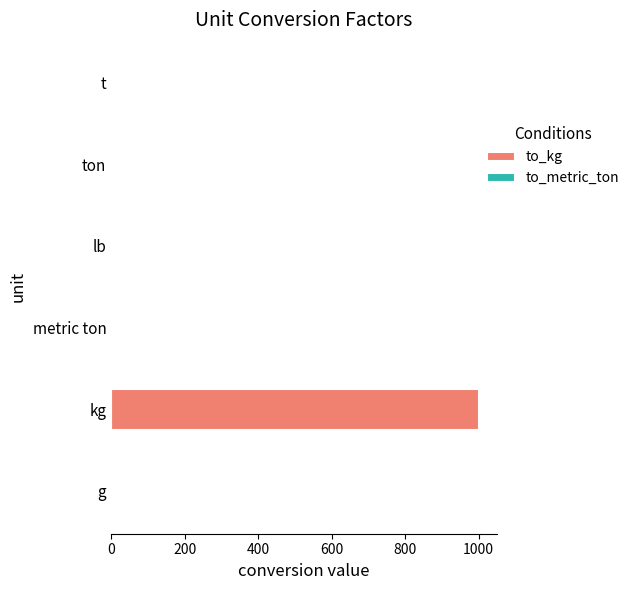

What are all the series names shown in the legend?

to_kg, to_metric_ton